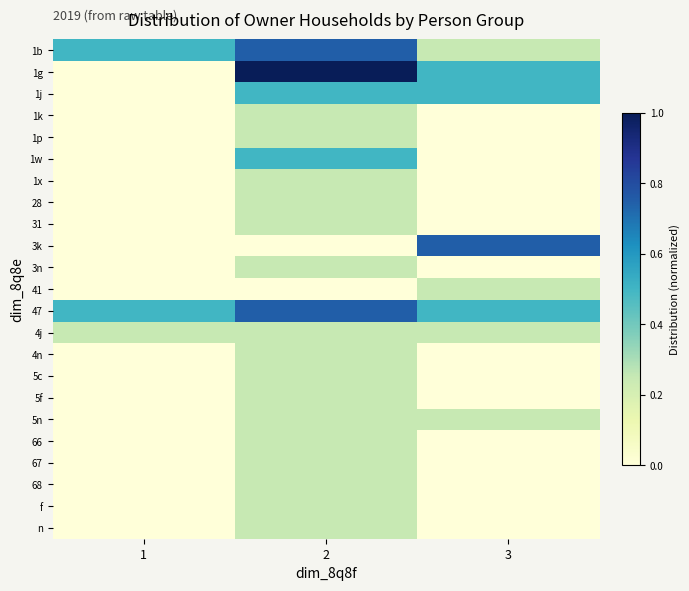

At which category is the sum across all series the highest?

2